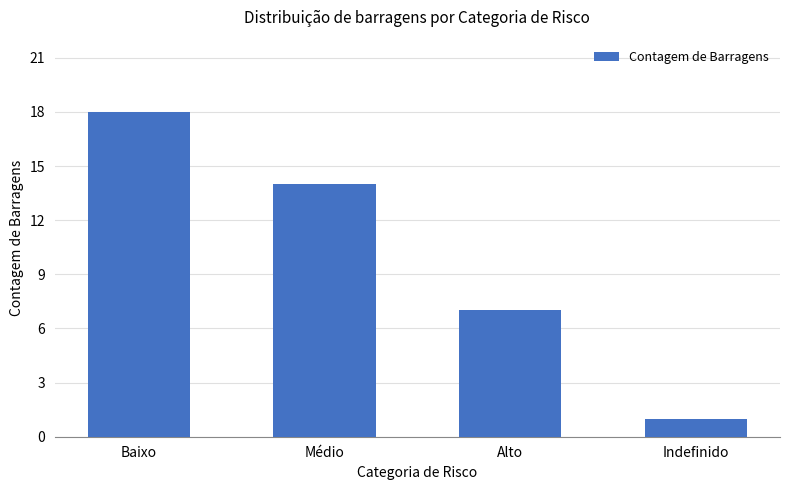

What is the maximum value shown in the chart?

18